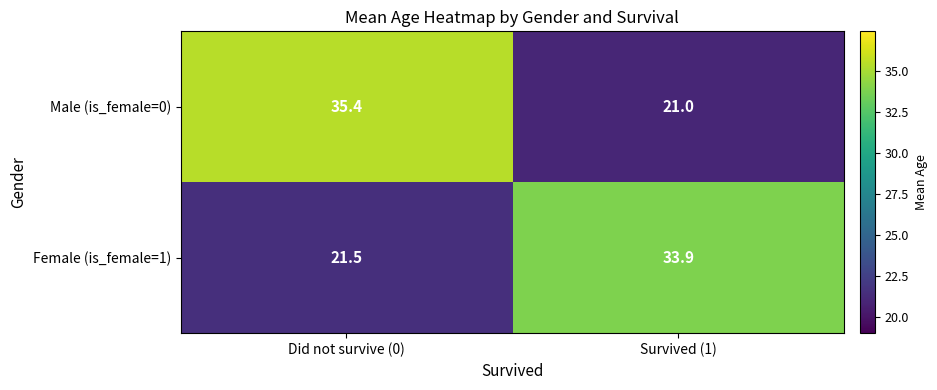

True or false: Male (is_female=0) has a value of 13.5 at Survived (1).

False